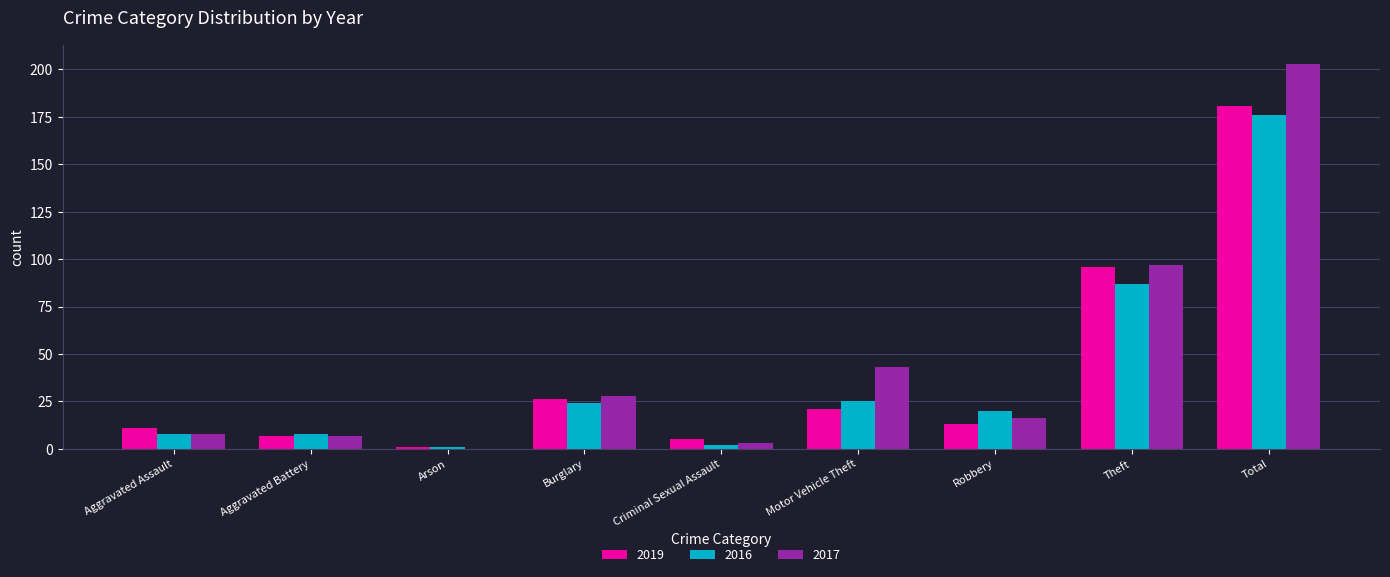

Where is 2019 nearest to the value 91?

Theft